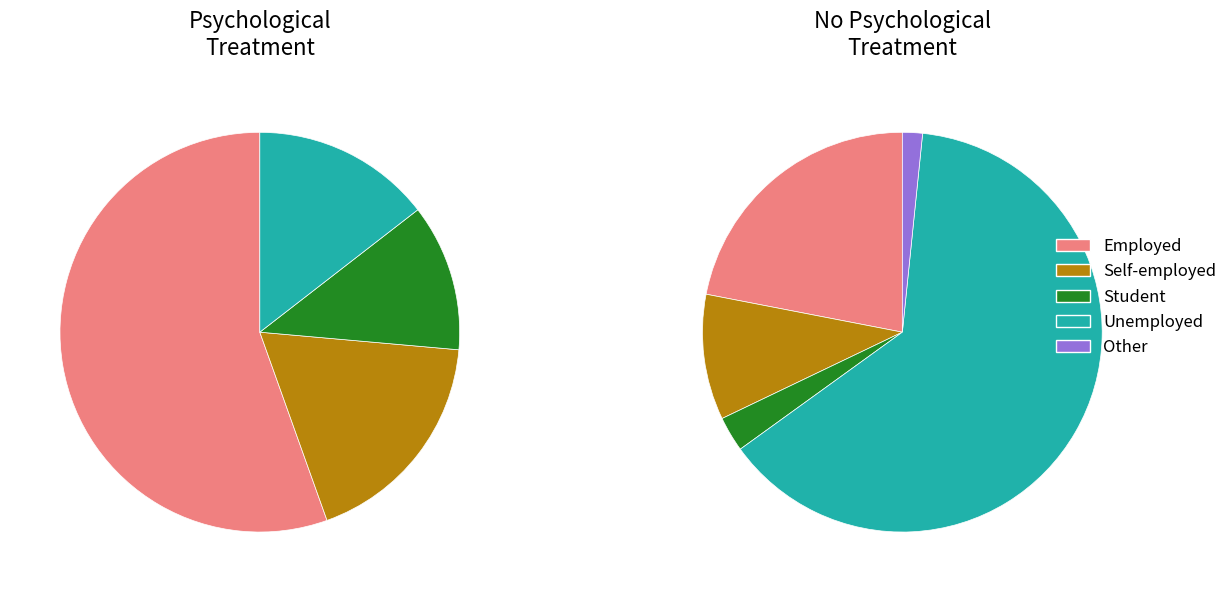

Does 6 represent more than half of the total?

No